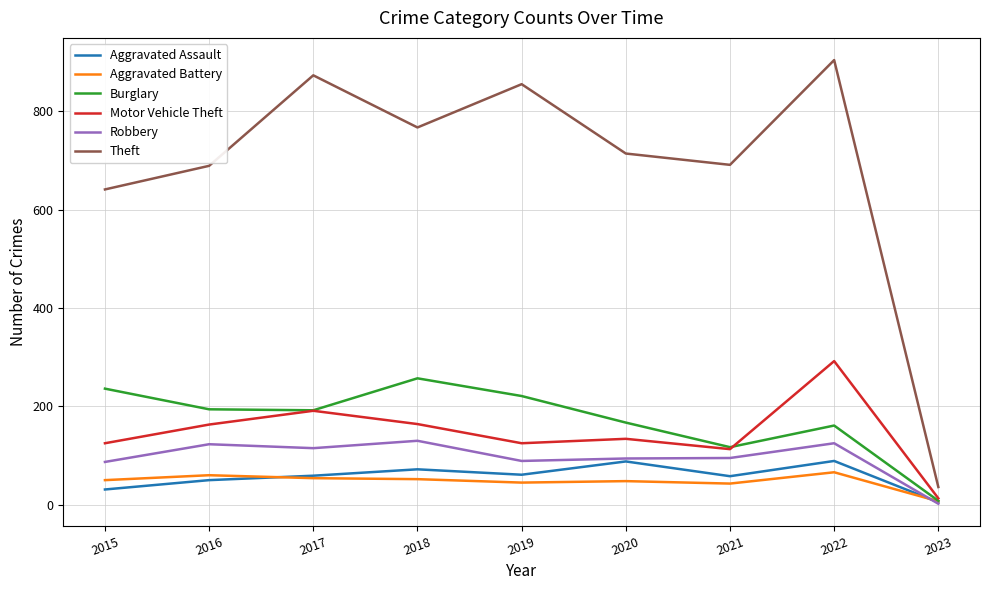

What is the approximate value of Robbery at 2016?

123